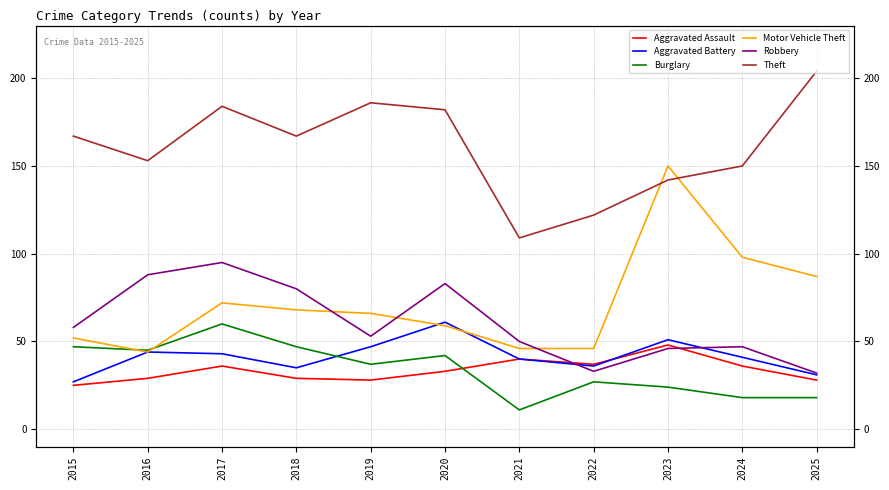

What is the difference between the maximum and minimum values in the Aggravated Battery series?

34